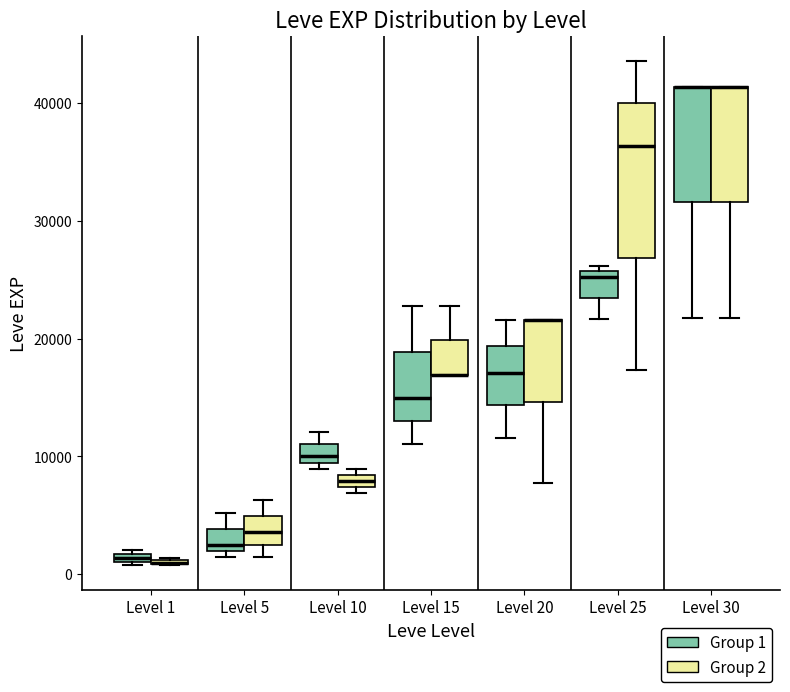

Where is the lower edge of the box for Level 1 (Group 1) on the y-axis? The values are not printed on the chart, so give them approximately, as read against the axis.

1000